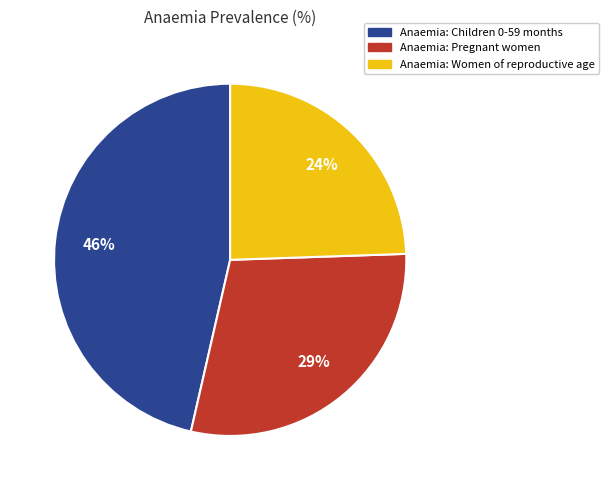

To the nearest percent, what percentage of the pie is Anaemia: Women of reproductive age?

24%